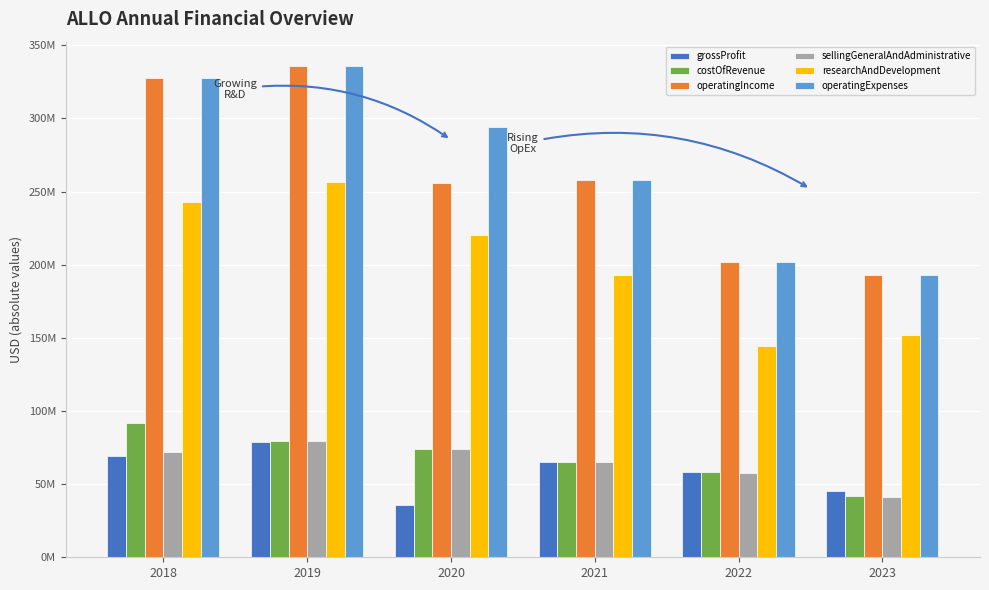

At which category does the chart reach its peak across all series?

2019